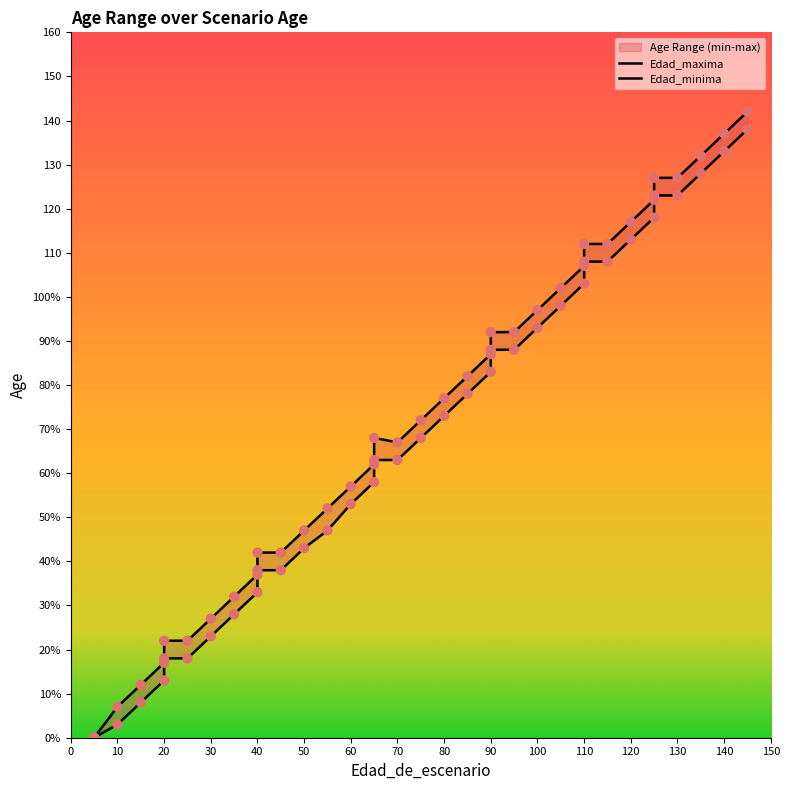

Which series has the largest total across all categories?

Edad_maxima